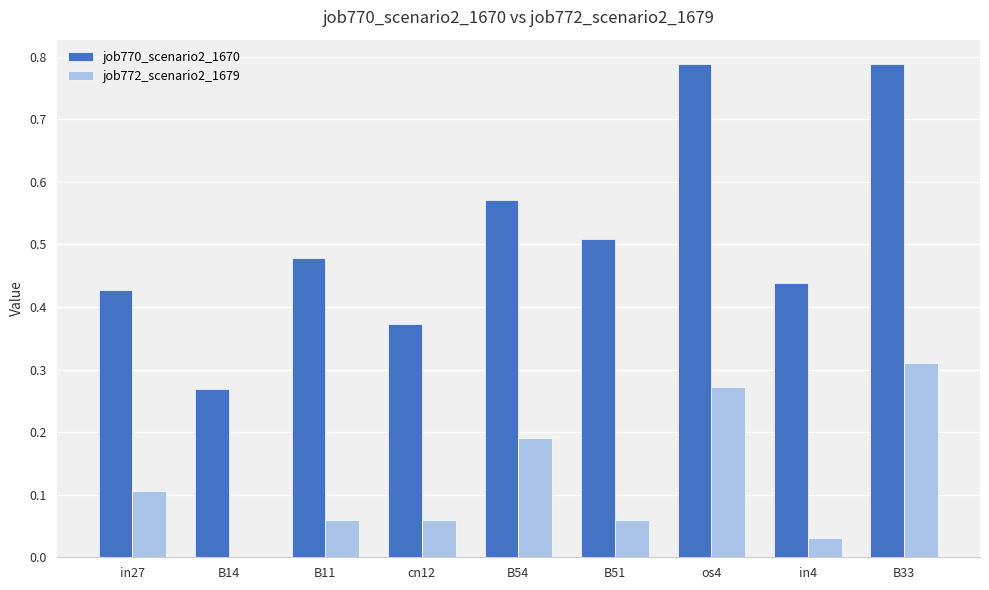

What is the sum of all job770_scenario2_1670 values?

4.6